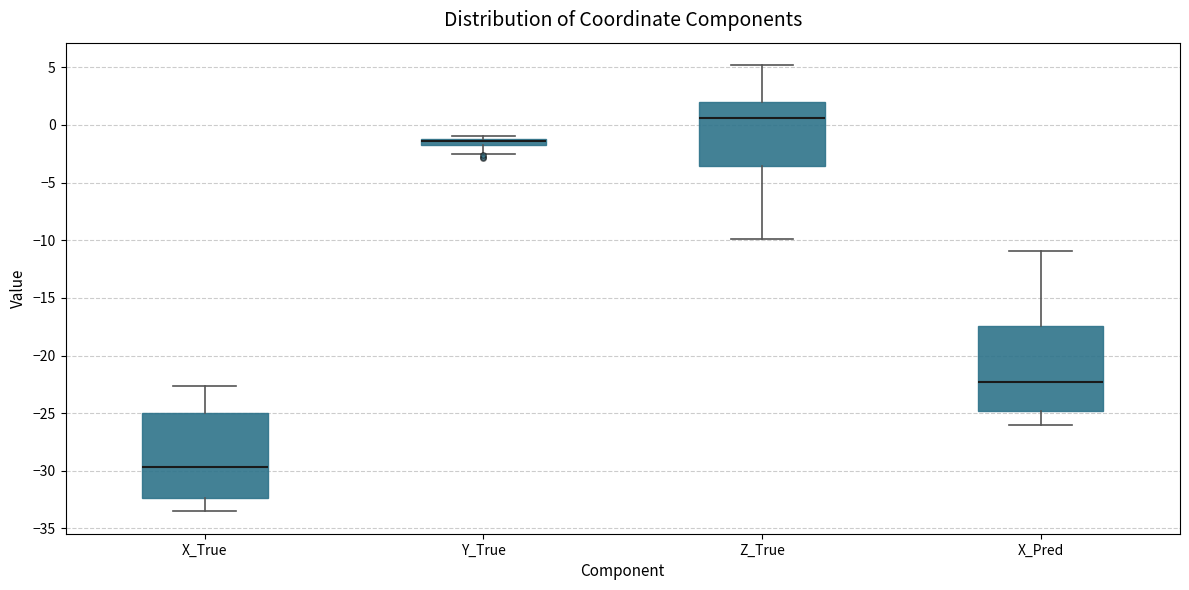

Which box has the highest median line?

Z_True